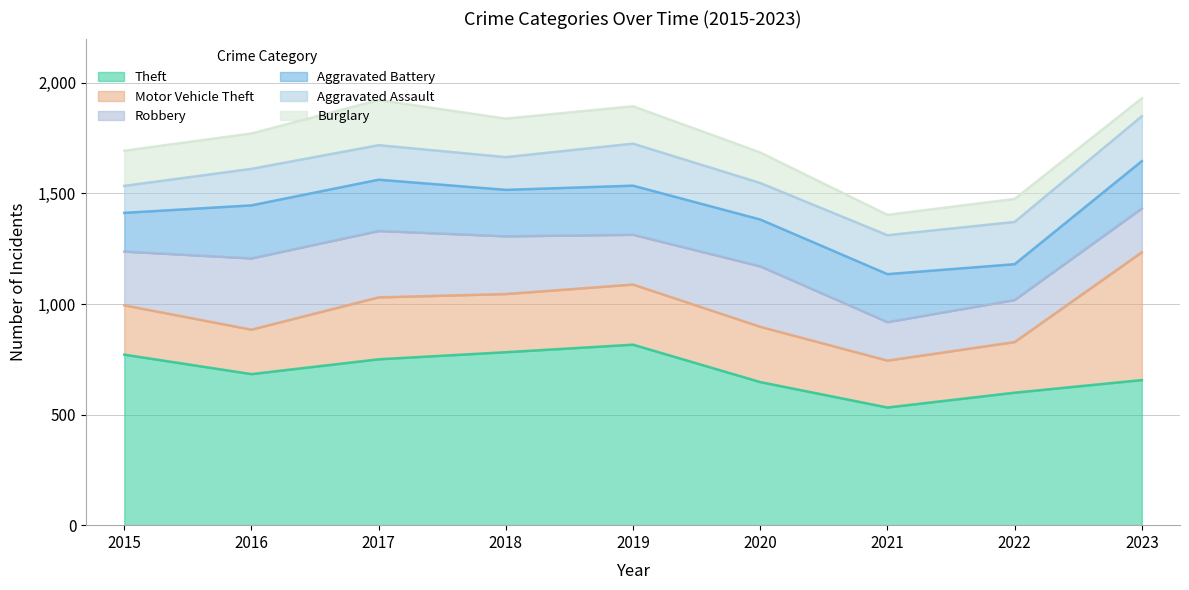

At which label is Theft closest to 674?

2016